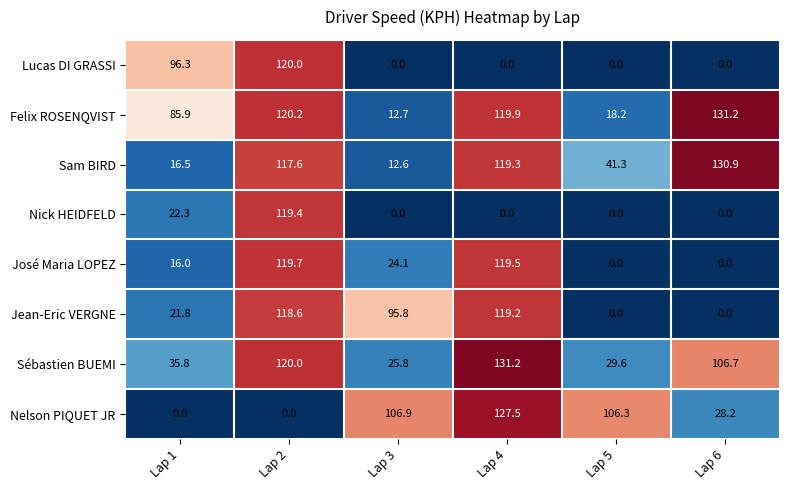

What is the sum of all Nick HEIDFELD values?

141.7